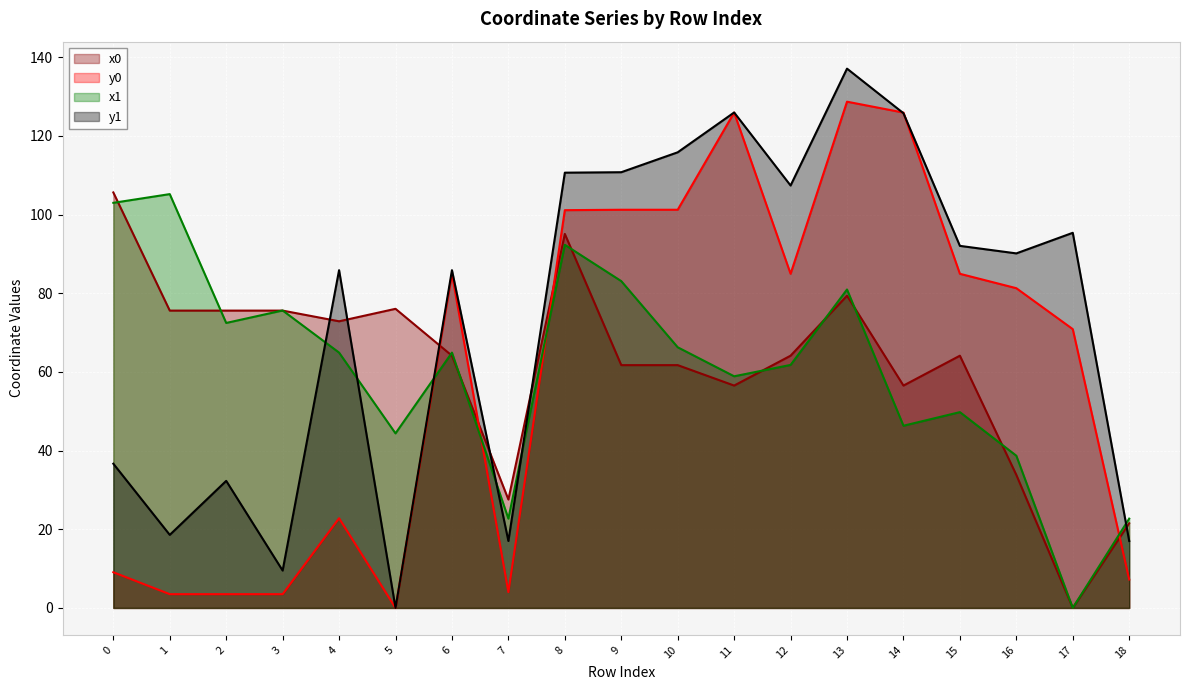

How many intersections are there between x1 and y1?

6